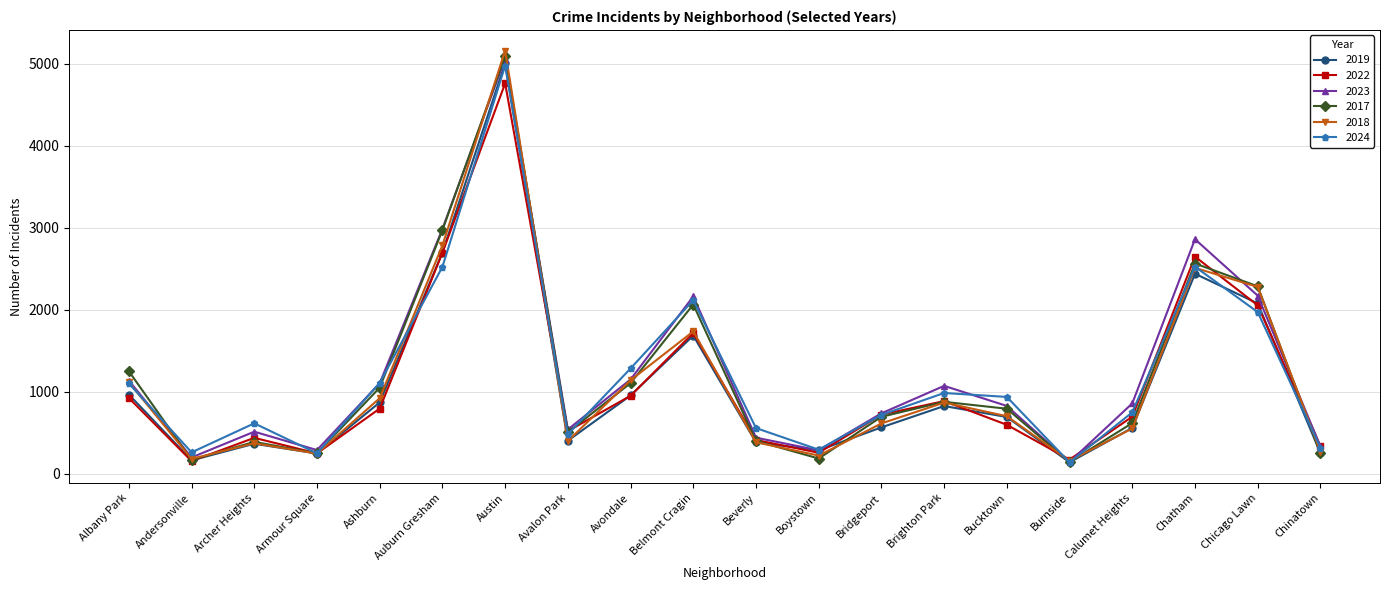

What position from the left is Ashburn?

5